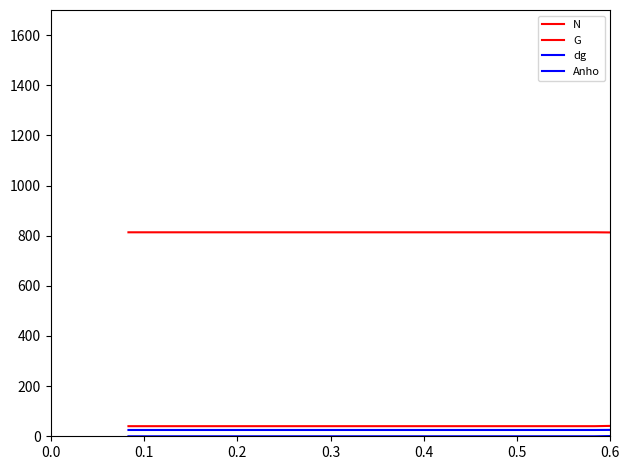

Does the chart have visible grid lines?

No